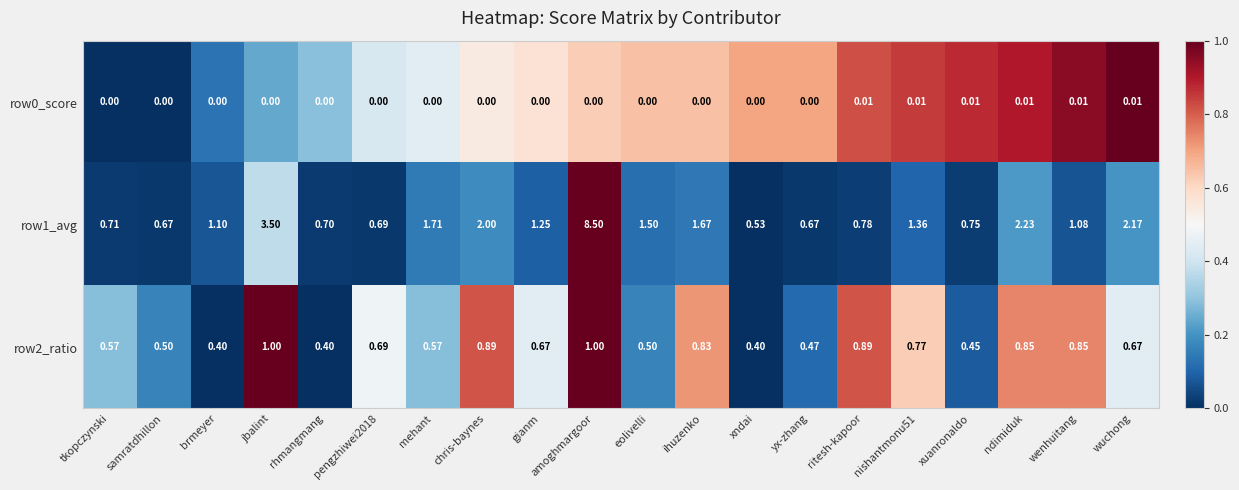

At which label does row1_avg first exceed 1?

brmeyer